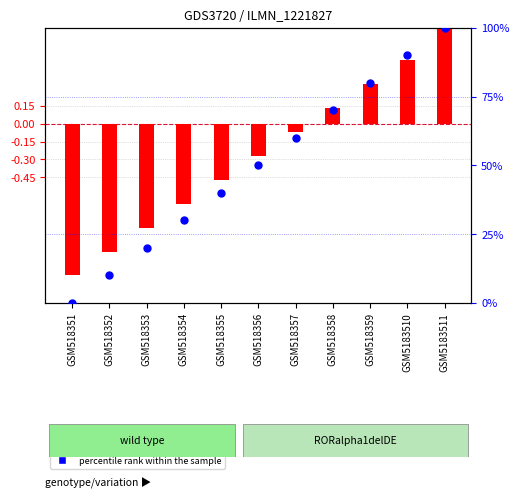

Which series has the largest Y range (max minus min)?

percentile rank within the sample